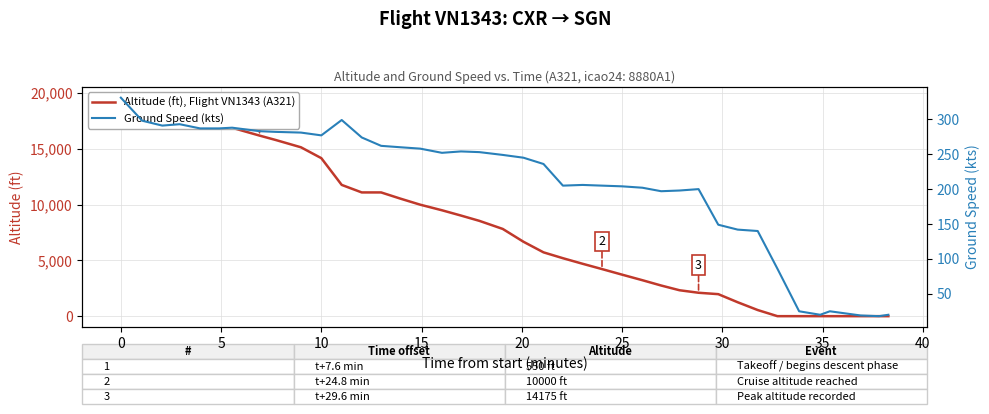

Count the number of categories in the chart.

40